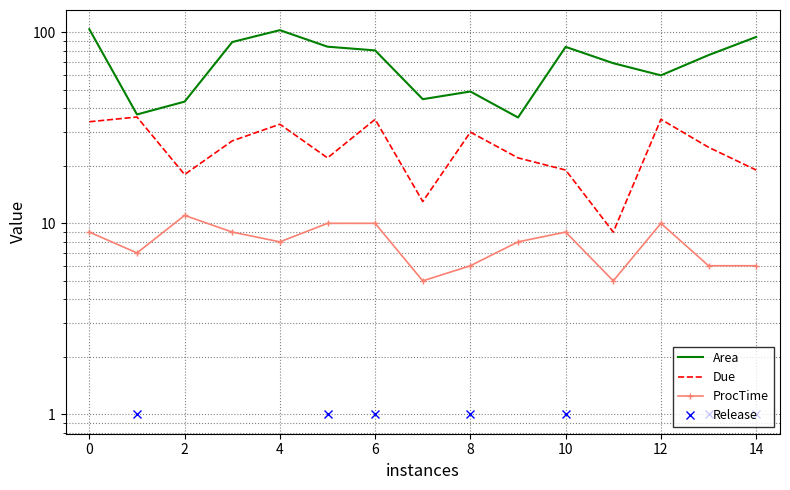

What is the sum of all Due values?

377.0